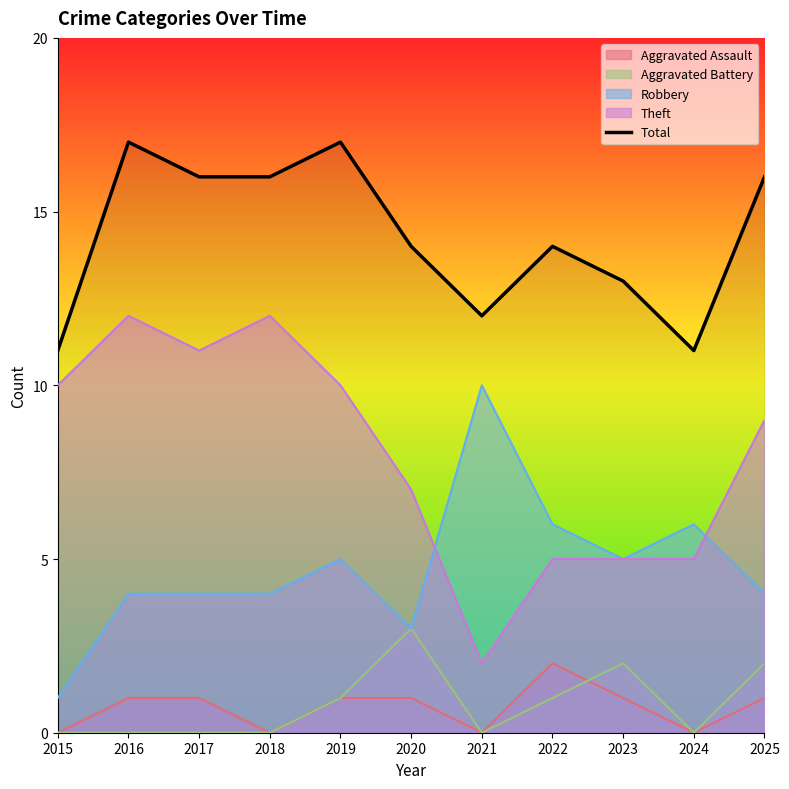

What is the minimum value shown in the chart?

0